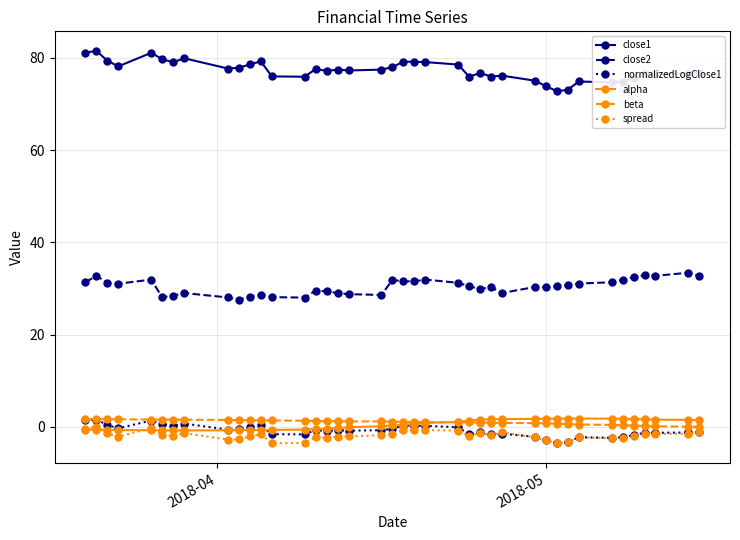

What is the value of the spread point at the 4th from the left?

-2.1